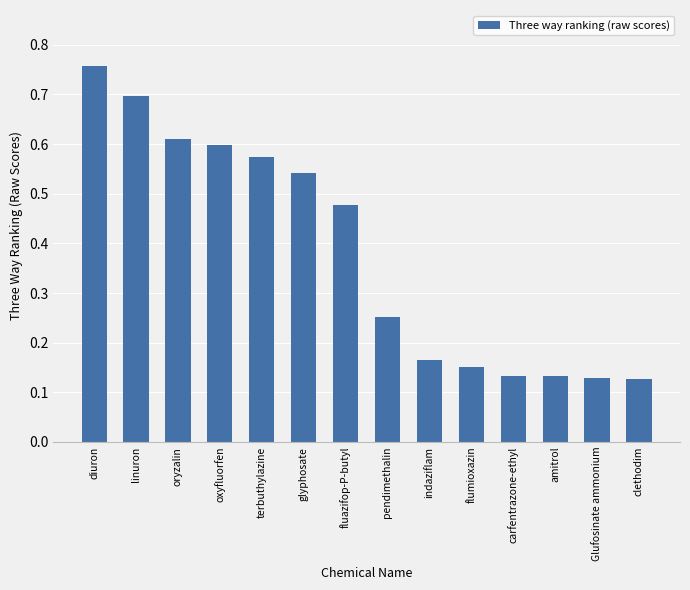

What is the label of the 1st bar from the right?

clethodim